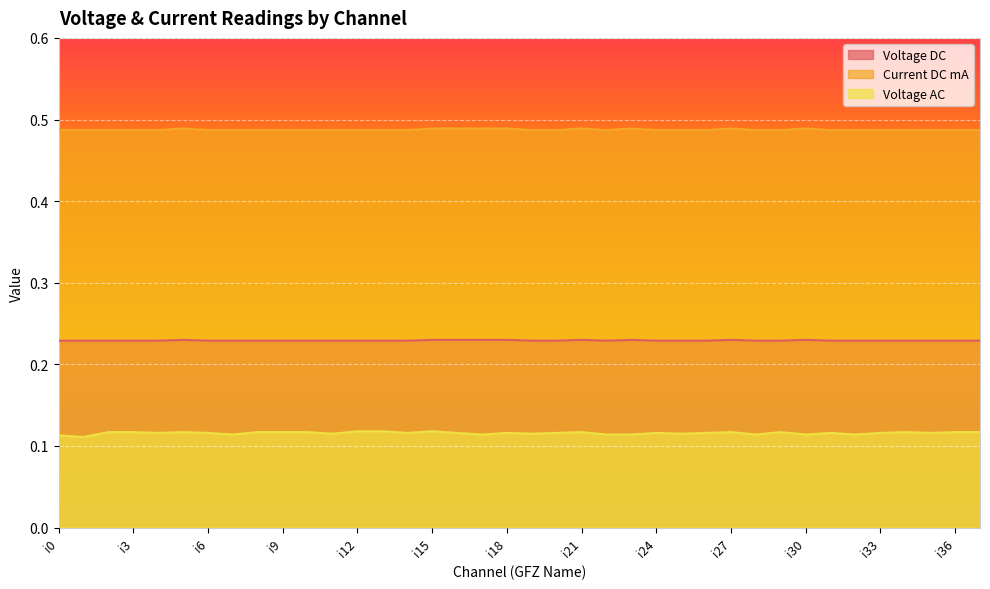

Is it true that Current DC mA equals 0.5 at i31?

True